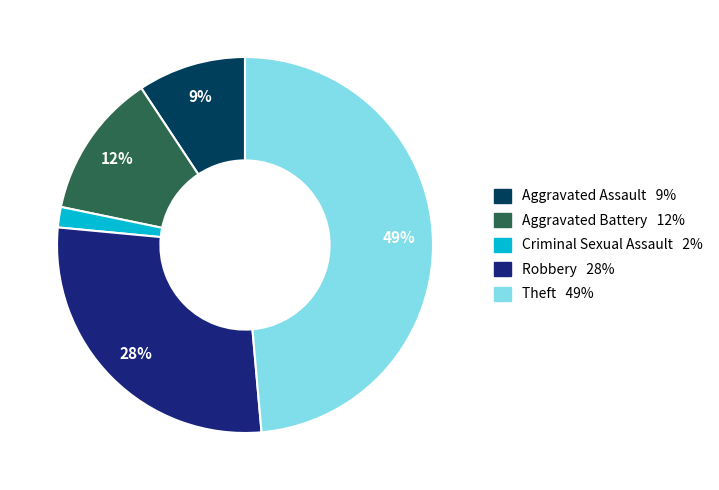

To the nearest percent, what is the combined percentage of Robbery and Aggravated Battery?

40%